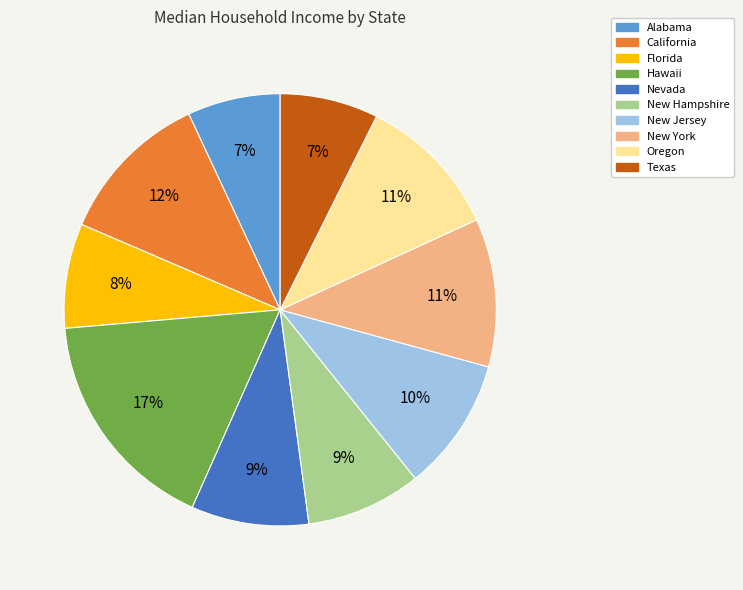

What is the ratio of the value at New Hampshire to the value at Nevada?

1.0